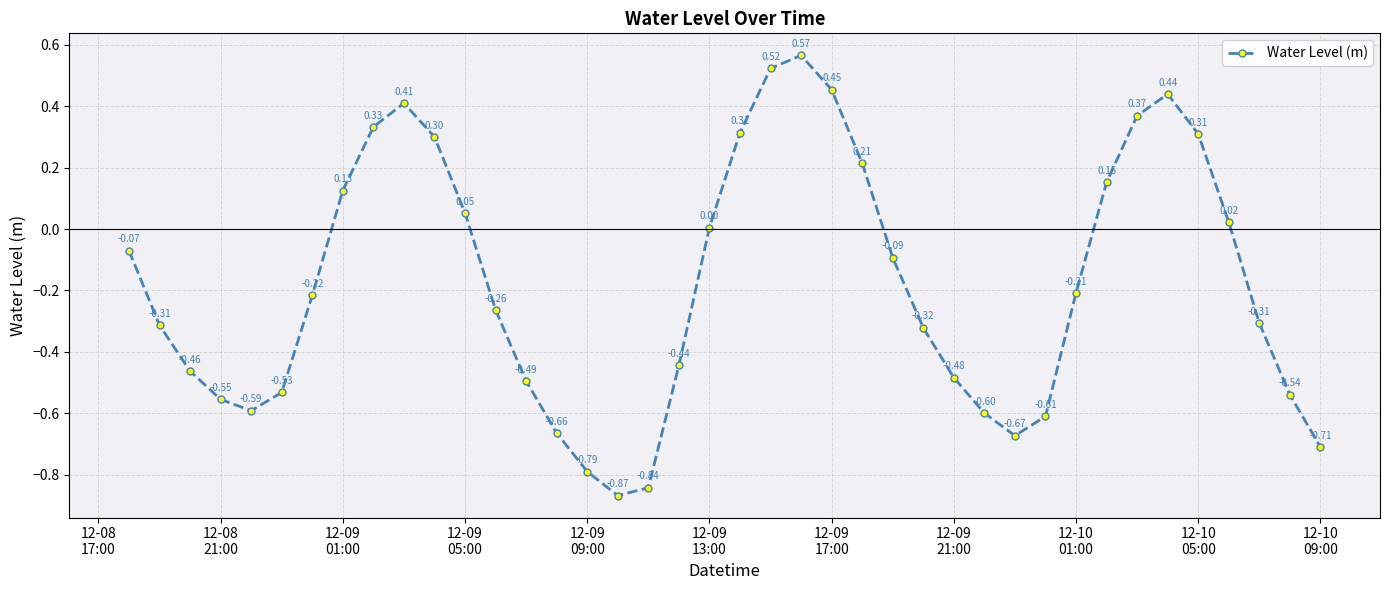

What is the difference between the maximum and minimum values?

1.4